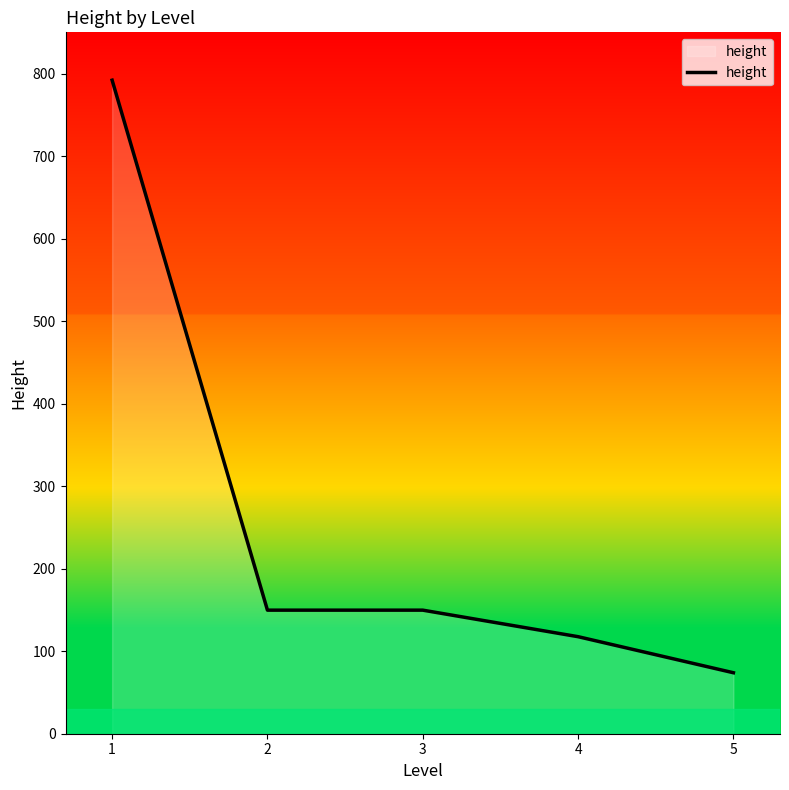

Is it true that the value at 2 is 149.8?

True